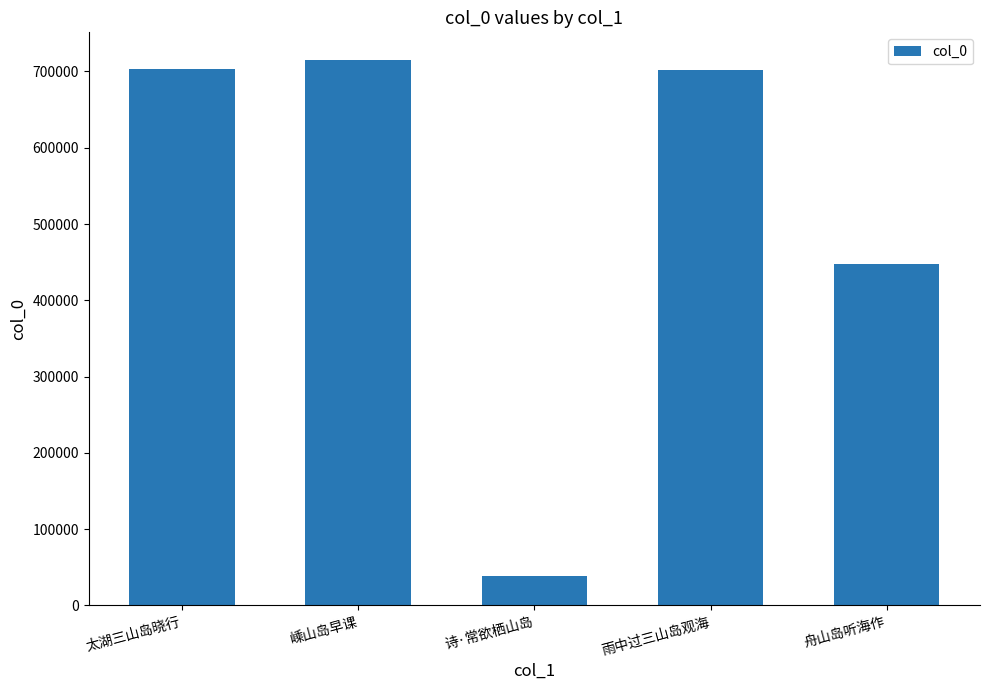

What is the value of the 3rd bar from the left?

39082